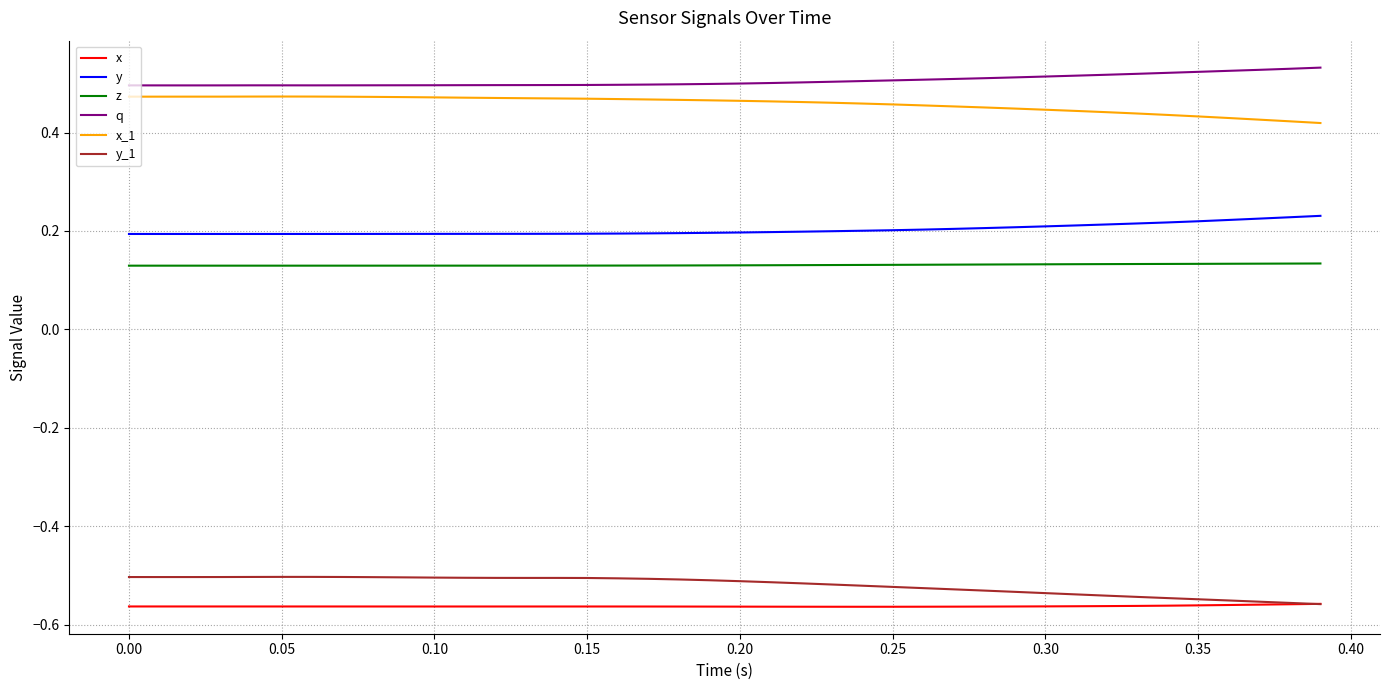

True or false: z and y_1 cross at least once.

False